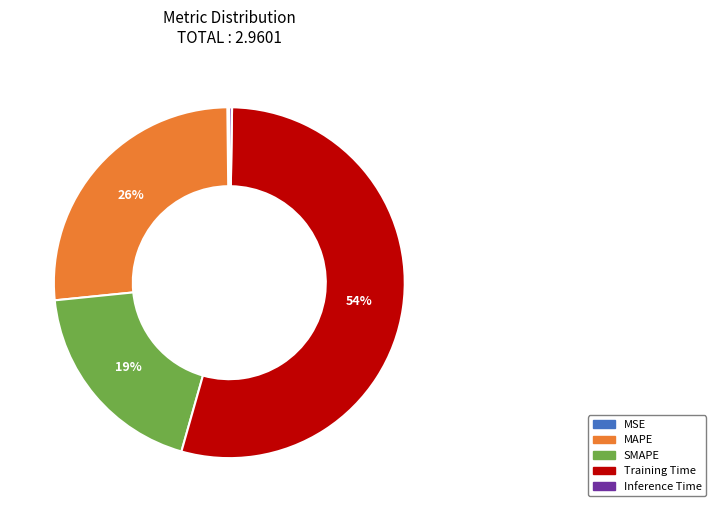

Which slice is the largest?

Training Time